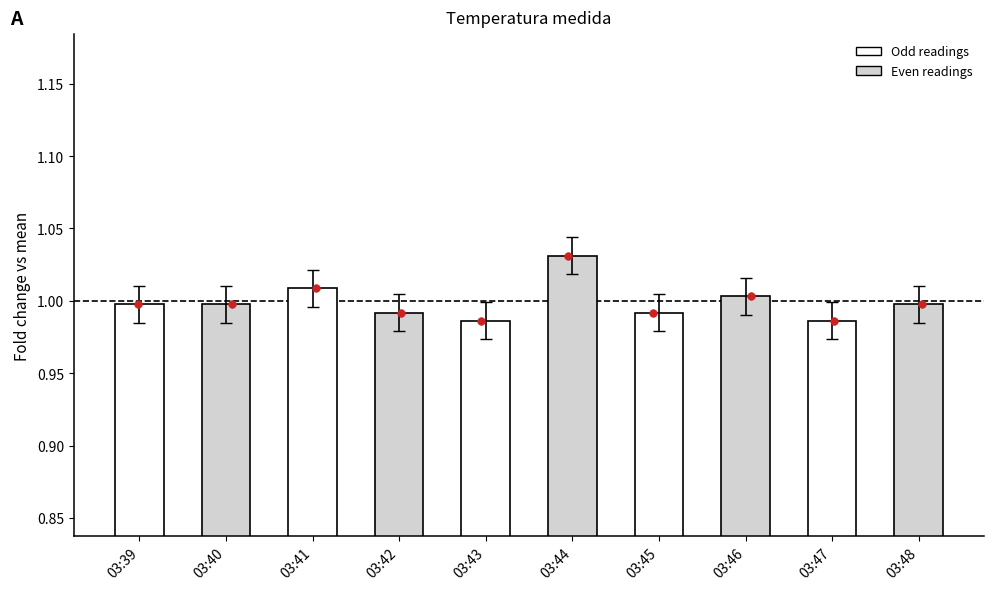

What are all the series names shown in the legend?

Odd readings, Even readings